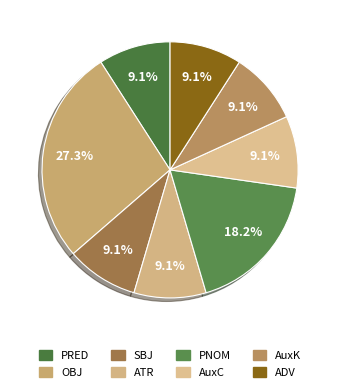

Rank the categories by value from highest to lowest.

OBJ, PNOM, PRED, SBJ, ATR, AuxC, AuxK, ADV